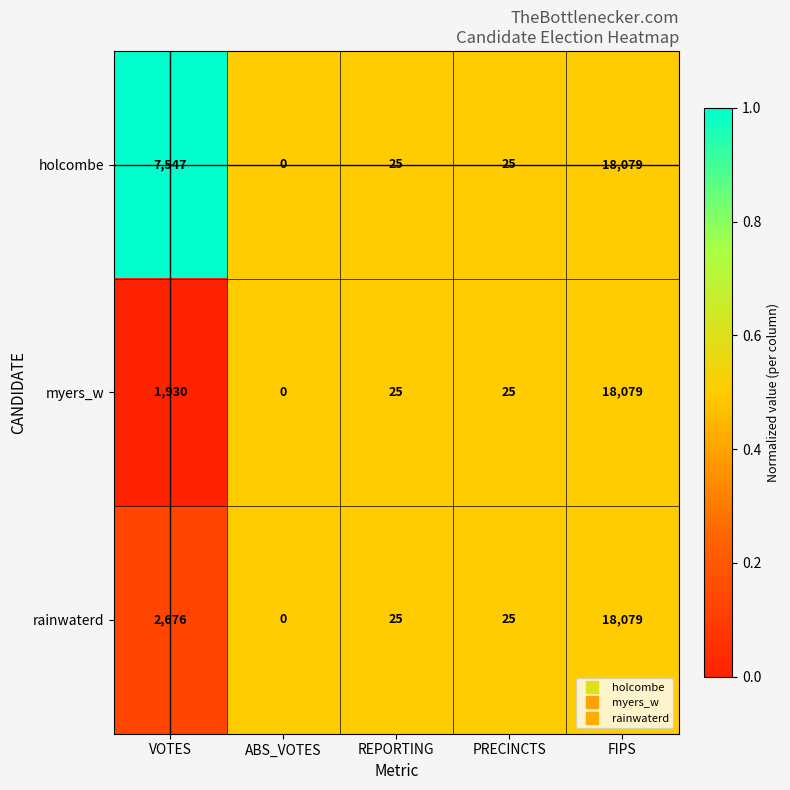

Rank the series at VOTES from highest to lowest value.

holcombe, rainwaterd, myers_w